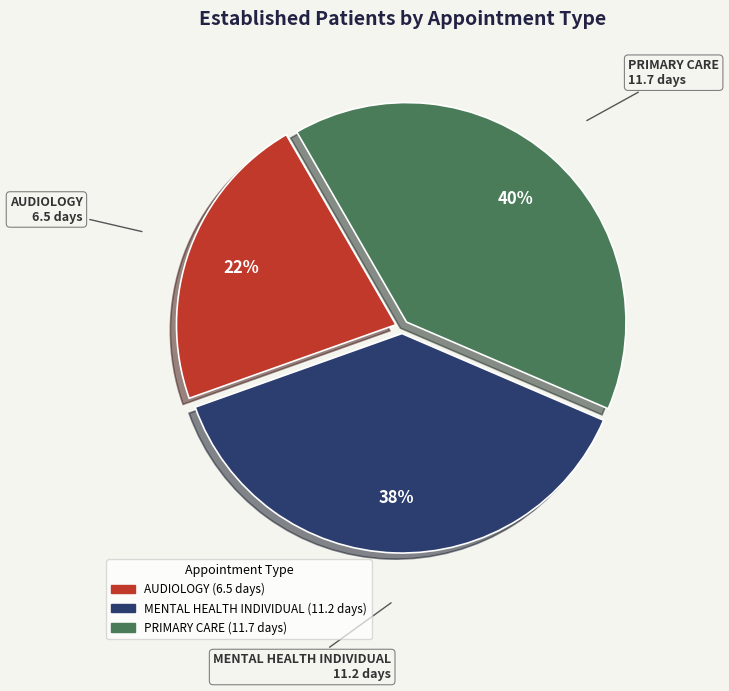

What percentage is the AUDIOLOGY slice, to the nearest percent?

22%